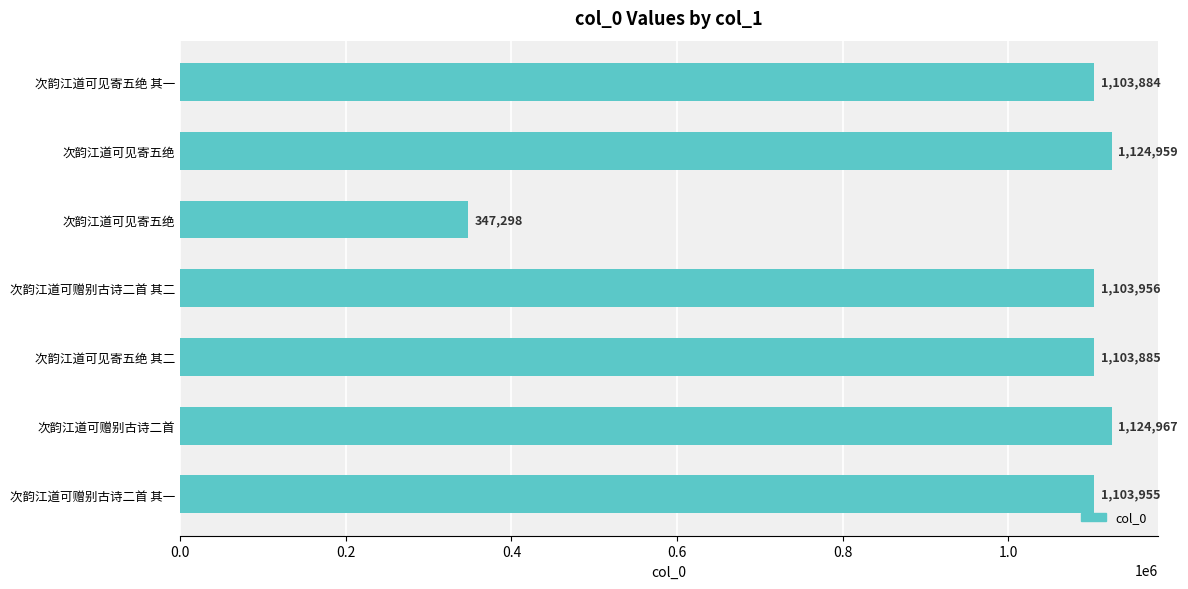

Count the number of data series in this chart.

1